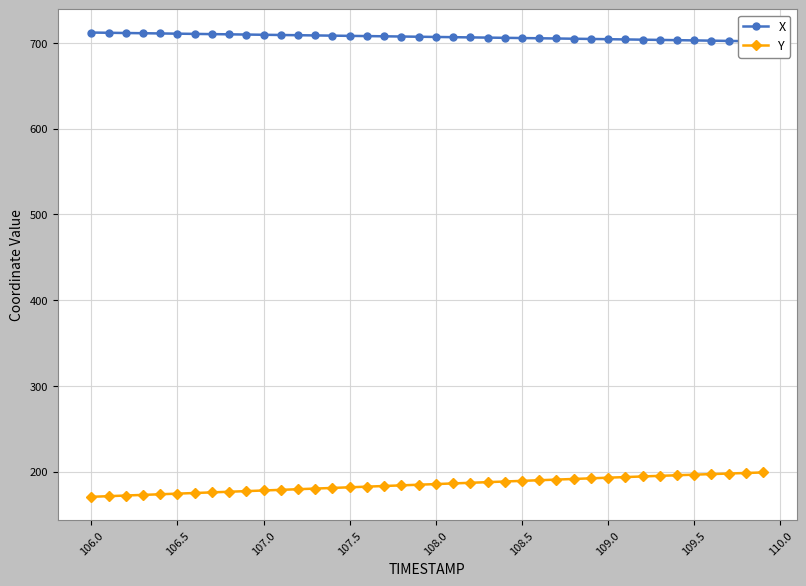

How many lines are shown in the chart?

2